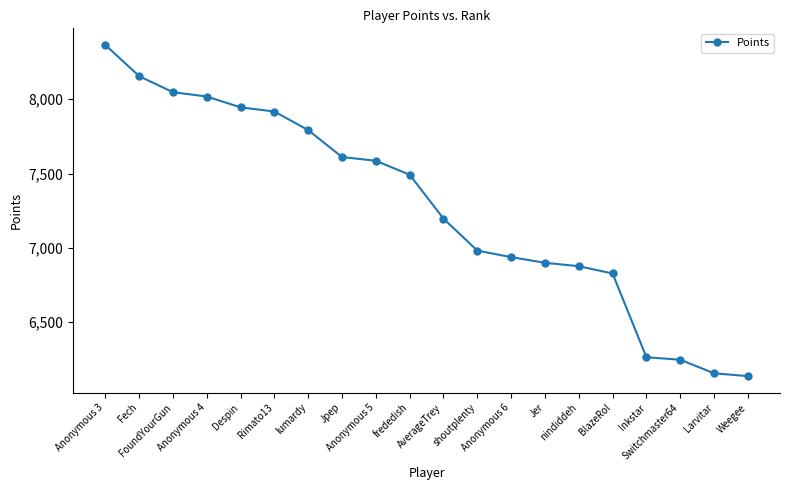

Is this an area chart (filled region under the line)?

No